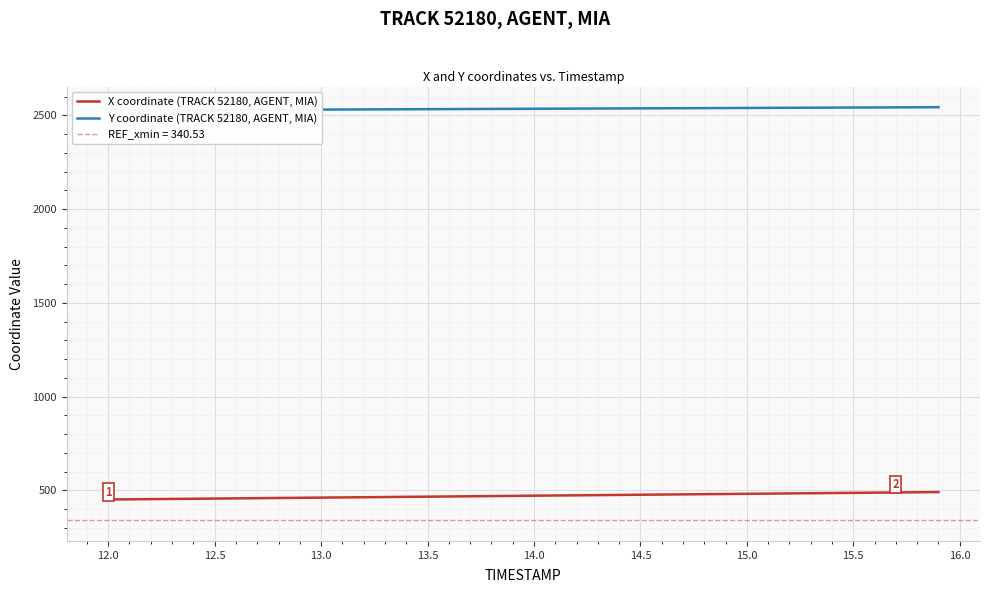

Is it true that Y coordinate (TRACK 52180, AGENT, MIA) equals 4033.5 at 23?

False